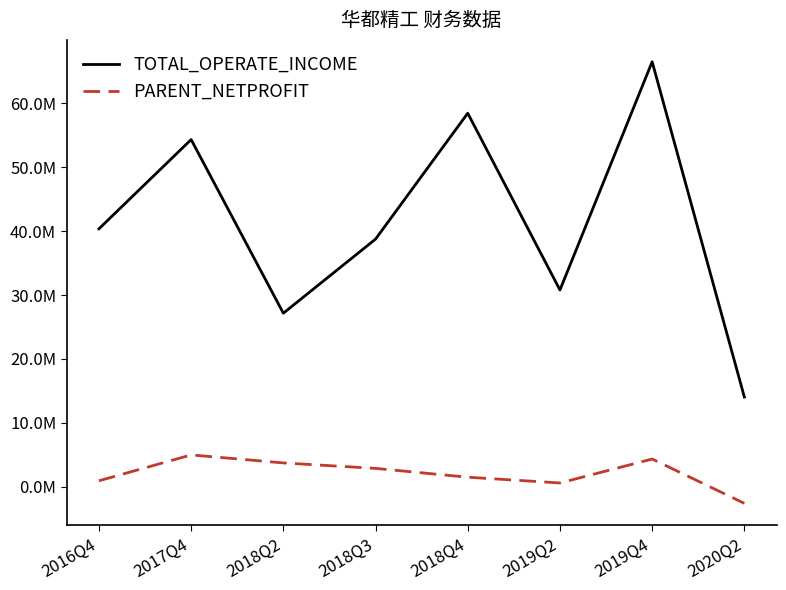

What is the spread (max minus min) of values at 2018Q3?

35860836.0